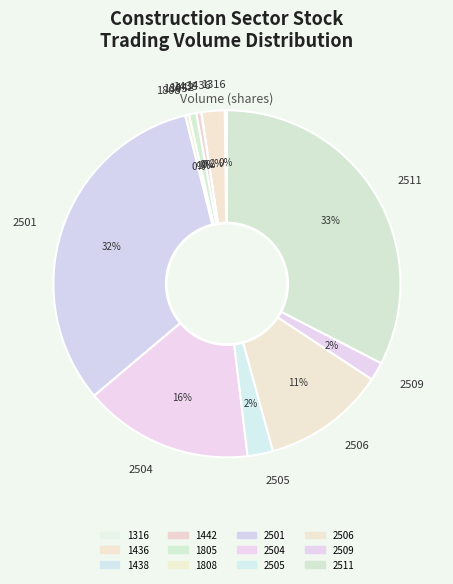

Does any single category account for the majority?

No